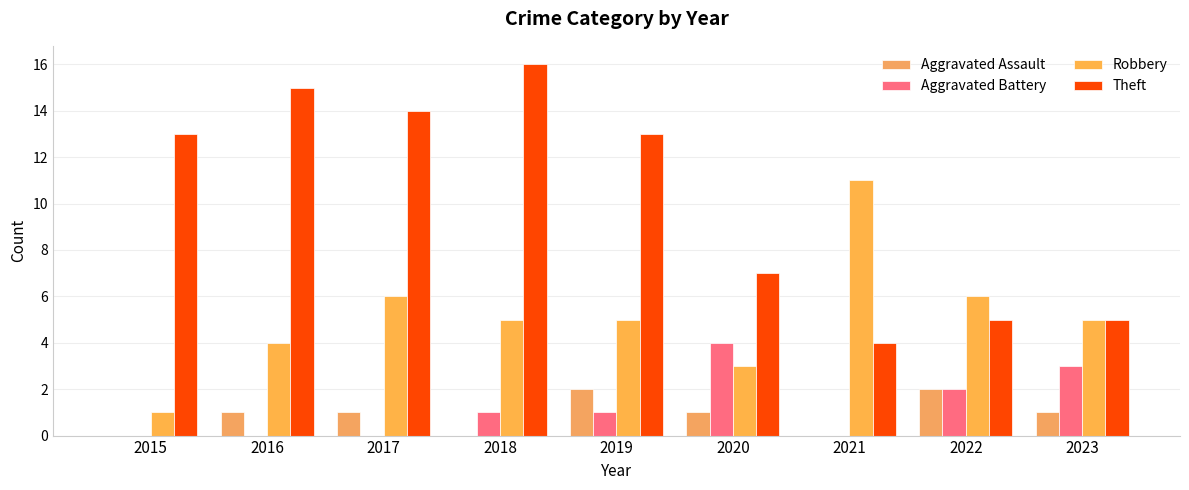

True or false: Aggravated Battery has a value of 1 at 2018.

True